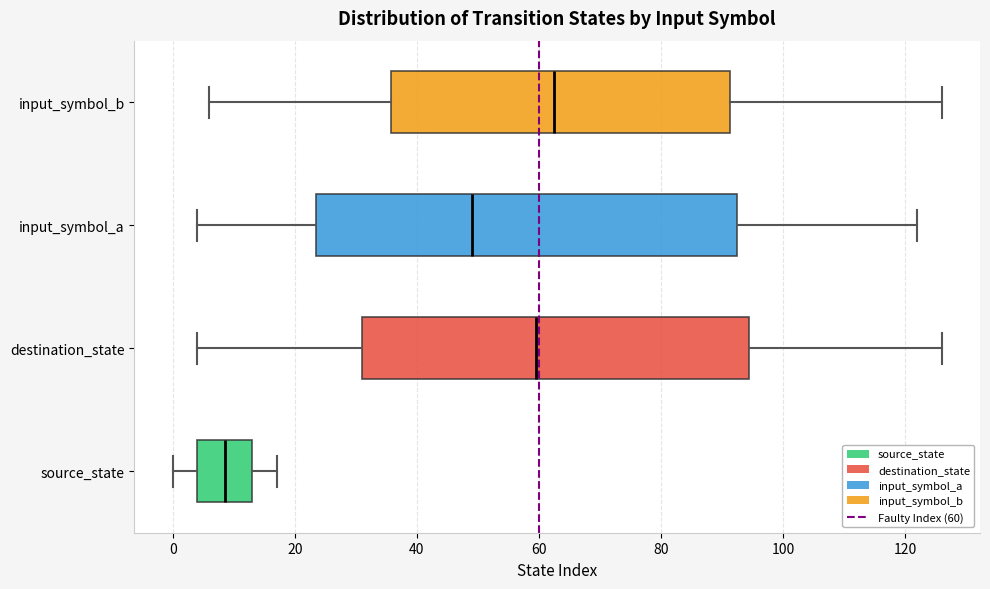

Where does the right whisker of the box for input_symbol_b end on the x-axis? The values are not printed on the chart, so give them approximately, as read against the axis.

126